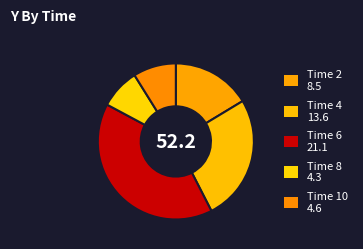

What is the smallest slice in the pie chart?

Time 8